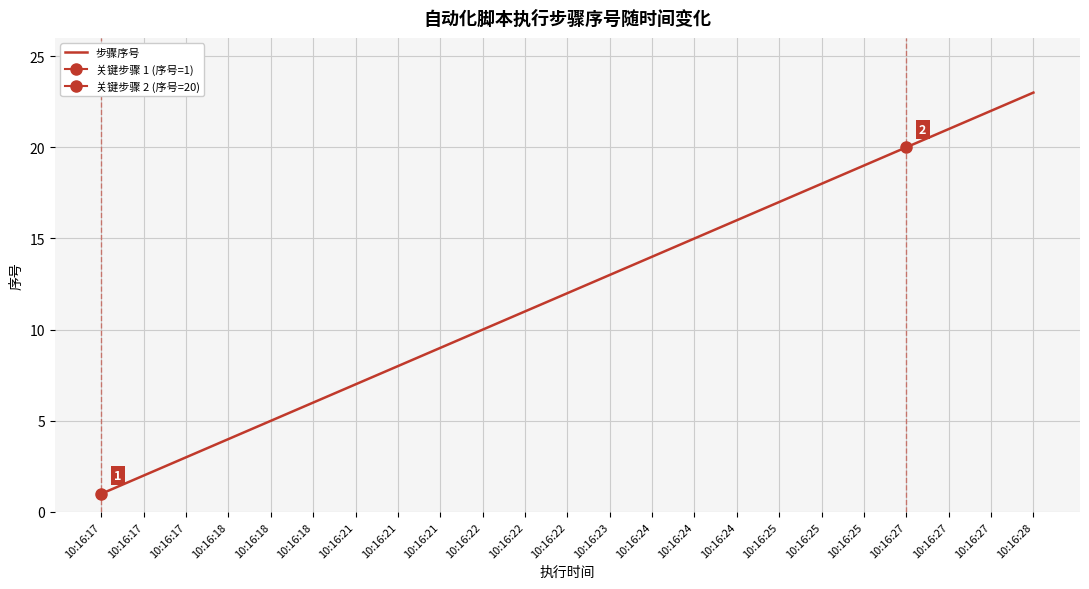

What is the average value?

12